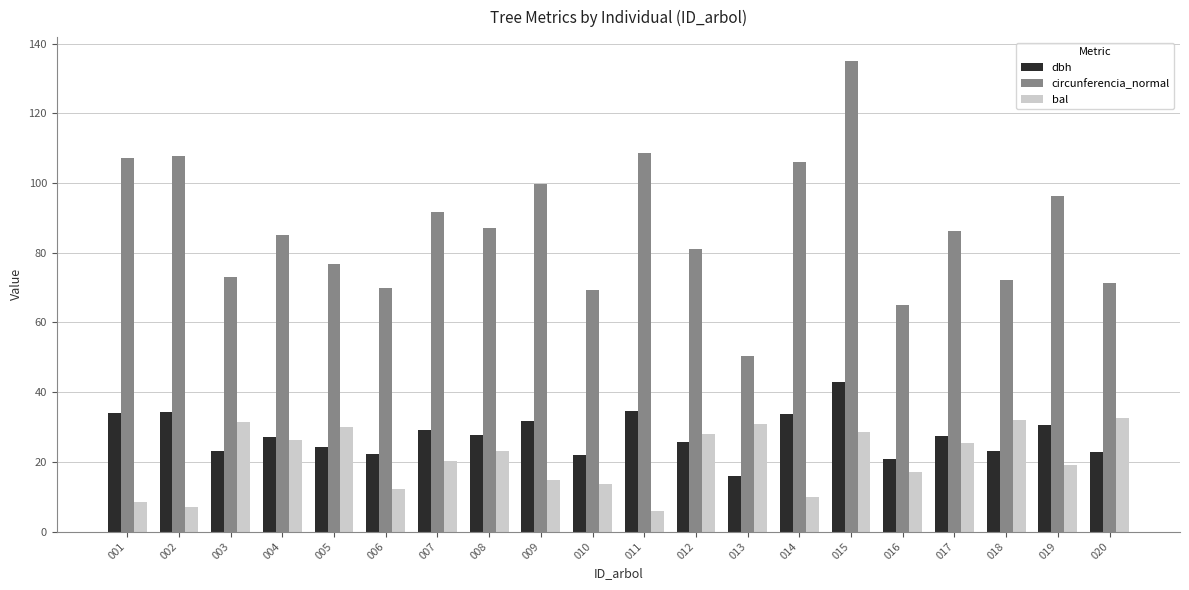

What is the sum of the dbh values at 020 and 004?

49.8